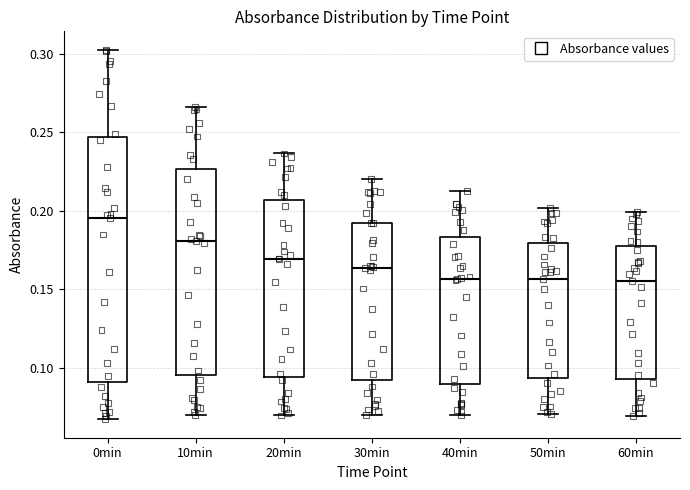

Comparing the boxes themselves (not the whiskers), which one is the tallest?

0min